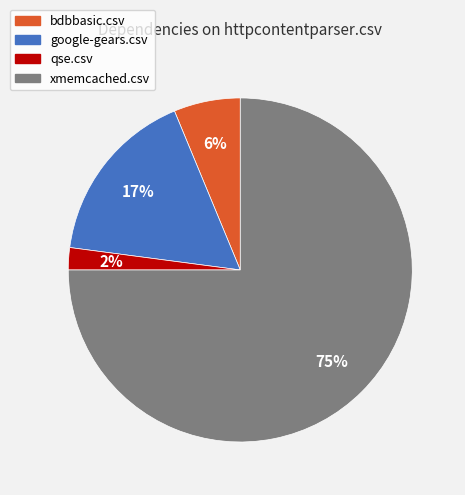

How many segments does this pie chart have?

4